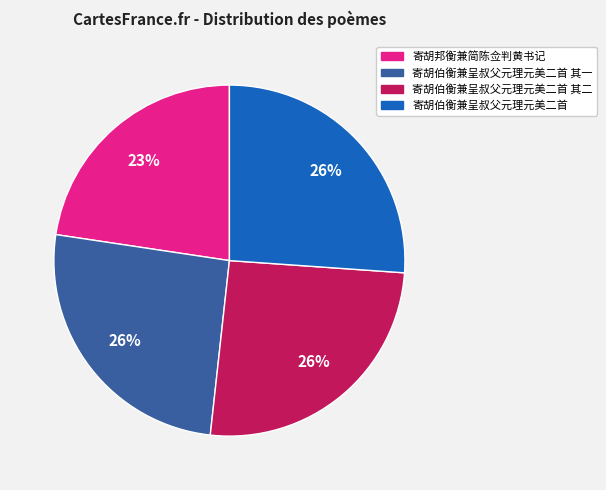

The 寄胡伯衡兼呈叔父元理元美二首 其一 slice represents 33% of the pie. True or false?

False